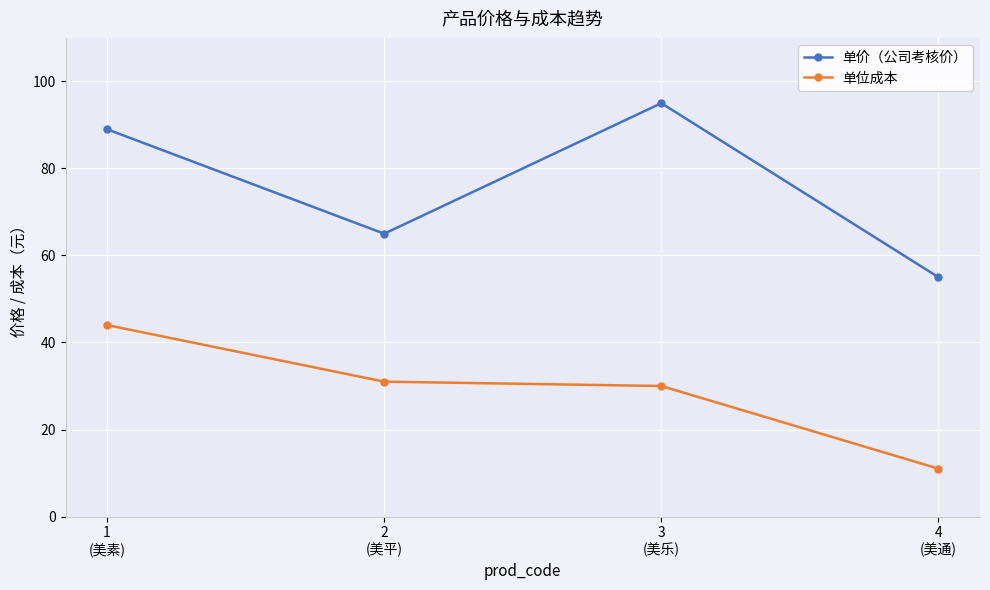

Where is 单位成本 nearest to the value 27?

3
(美乐)